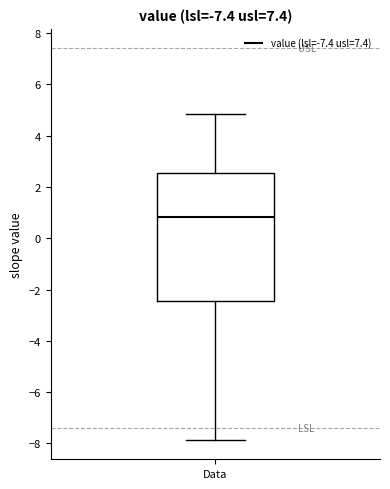

Read this box plot against the y-axis: the position of the median line, the range covered by the box, and the ends of both whiskers. The values are not printed on the chart, so give them approximately, as read against the axis.

median 0.8, box -2.4 to 2.6, whiskers -7.8 to 4.8